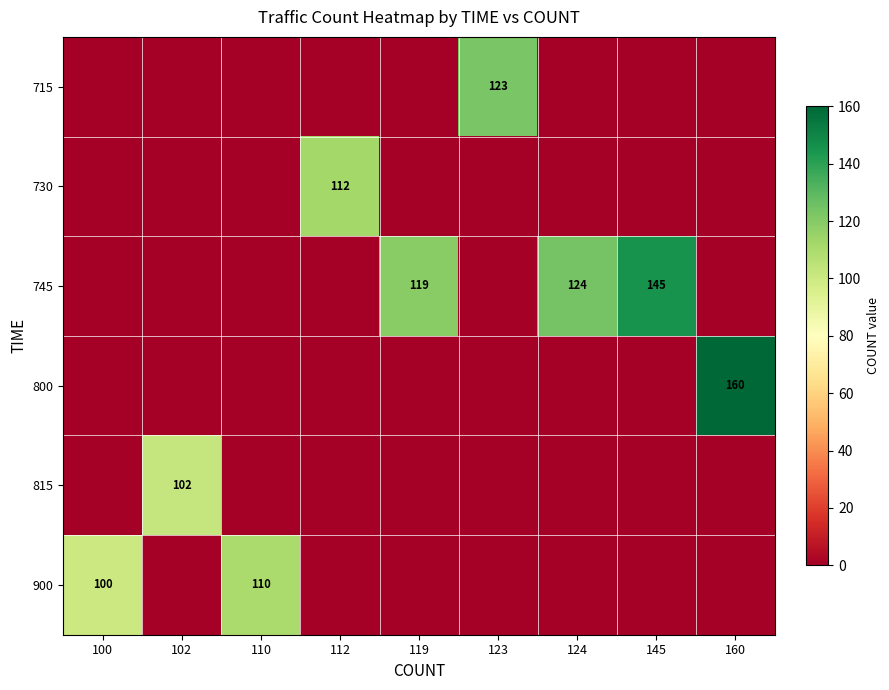

Is it true that 815 equals 31 at 102?

False